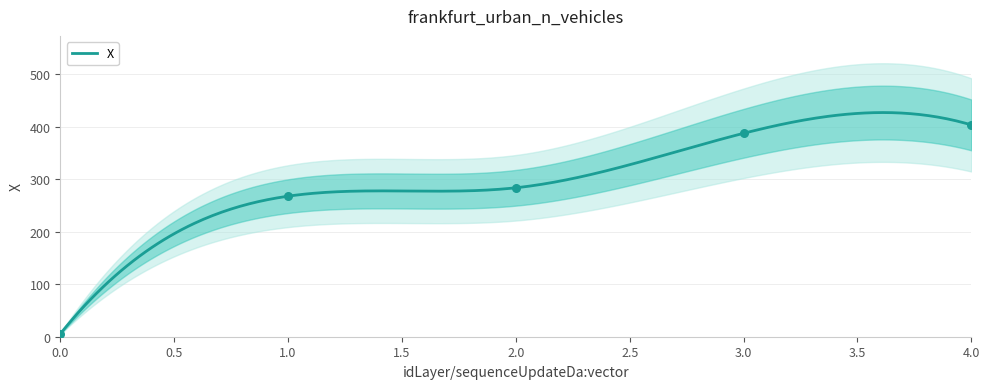

Between 0 and 1, which is larger?

1